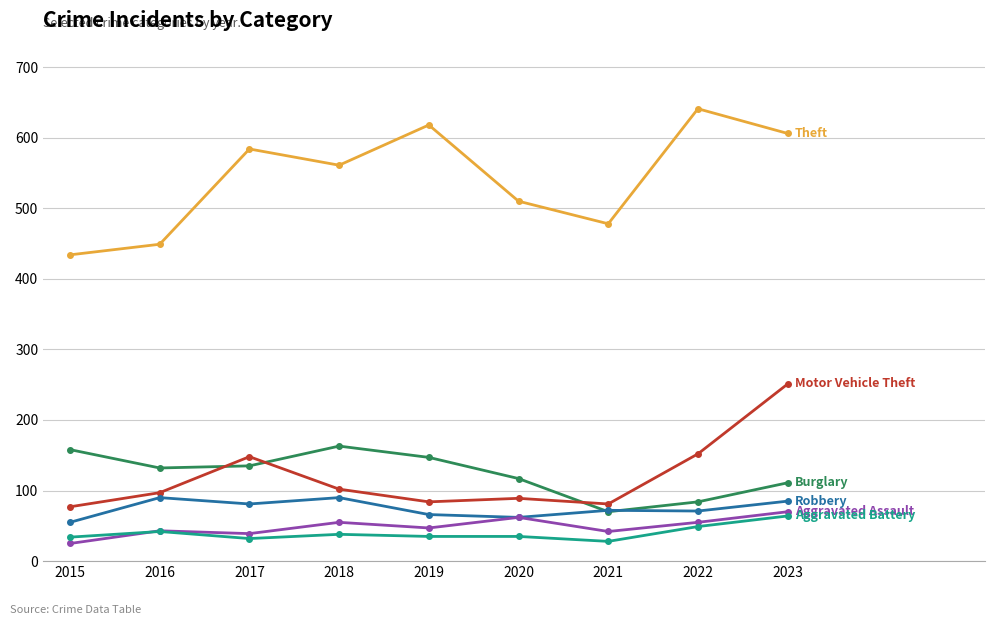

What is the difference between the highest and lowest values at 2021?

450